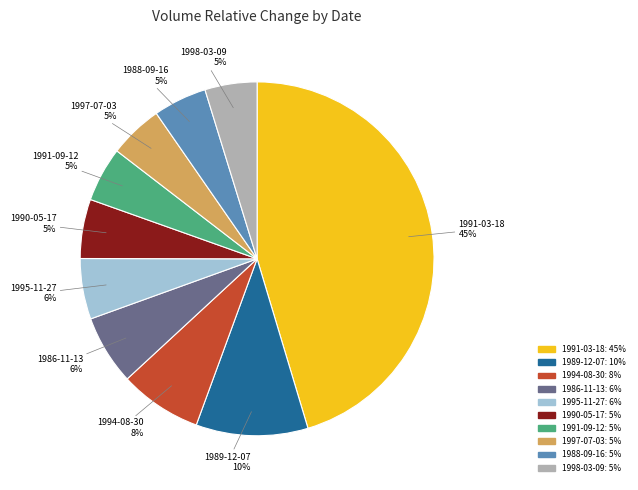

Count the number of slices in the pie.

10